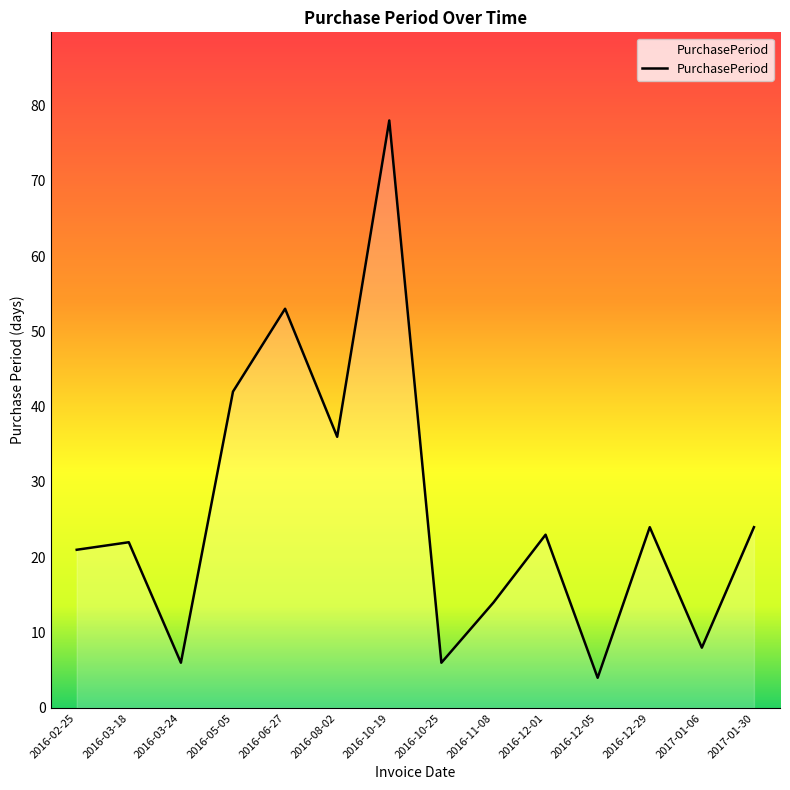

Reading left to right, extract all data points from this chart.

2016-02-25=21	2016-03-18=22	2016-03-24=6	2016-05-05=42	2016-06-27=53	2016-08-02=36	2016-10-19=78	2016-10-25=6	2016-11-08=14	2016-12-01=23	2016-12-05=4	2016-12-29=24	2017-01-06=8	2017-01-30=24